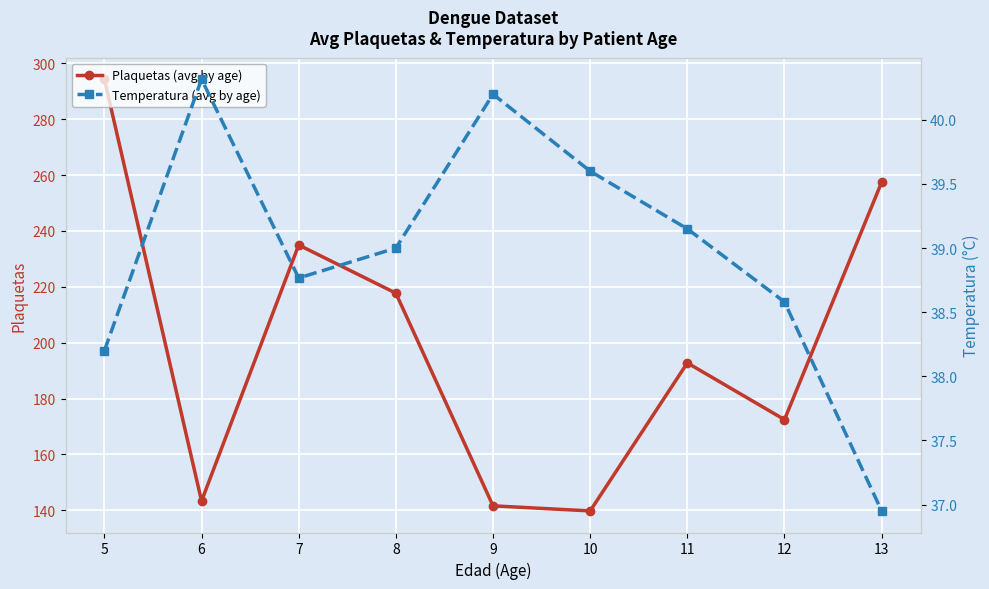

What are all the series names shown in the legend?

Plaquetas (avg by age), Temperatura (avg by age)